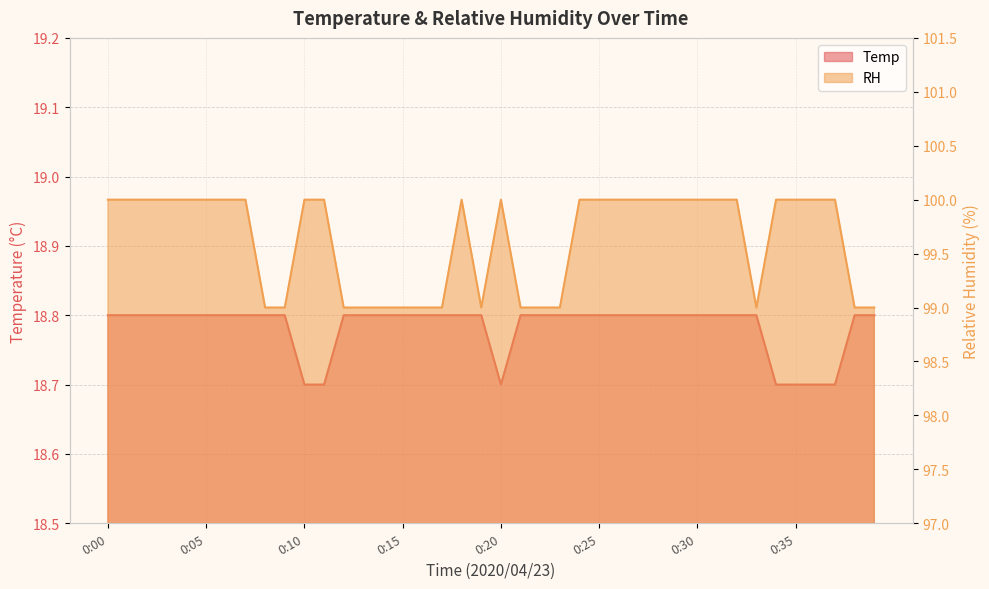

Which label corresponds to the largest value in the chart?

0:00